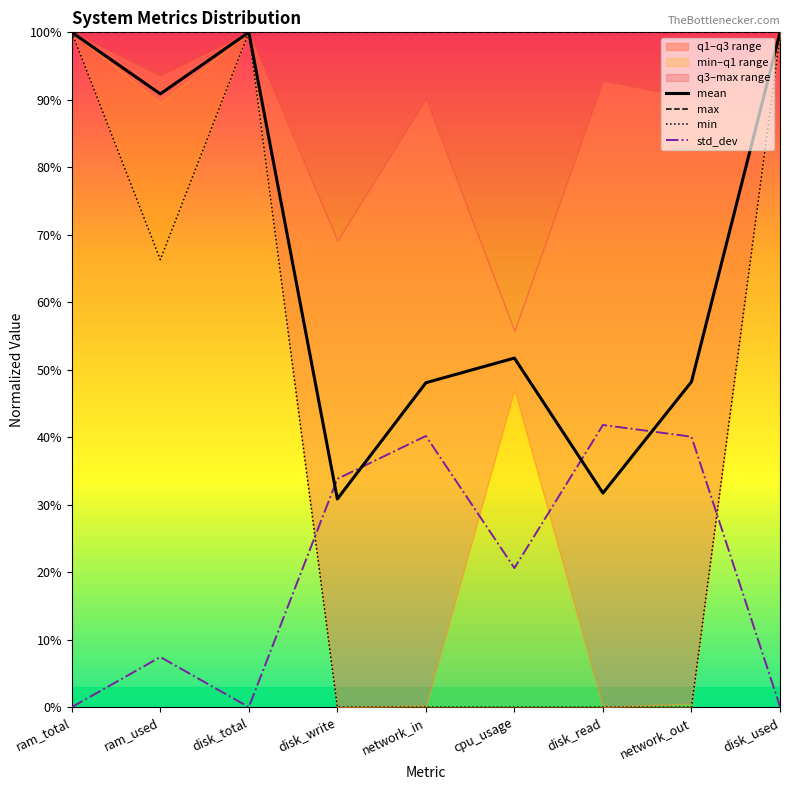

What is the greatest value displayed?

100.0